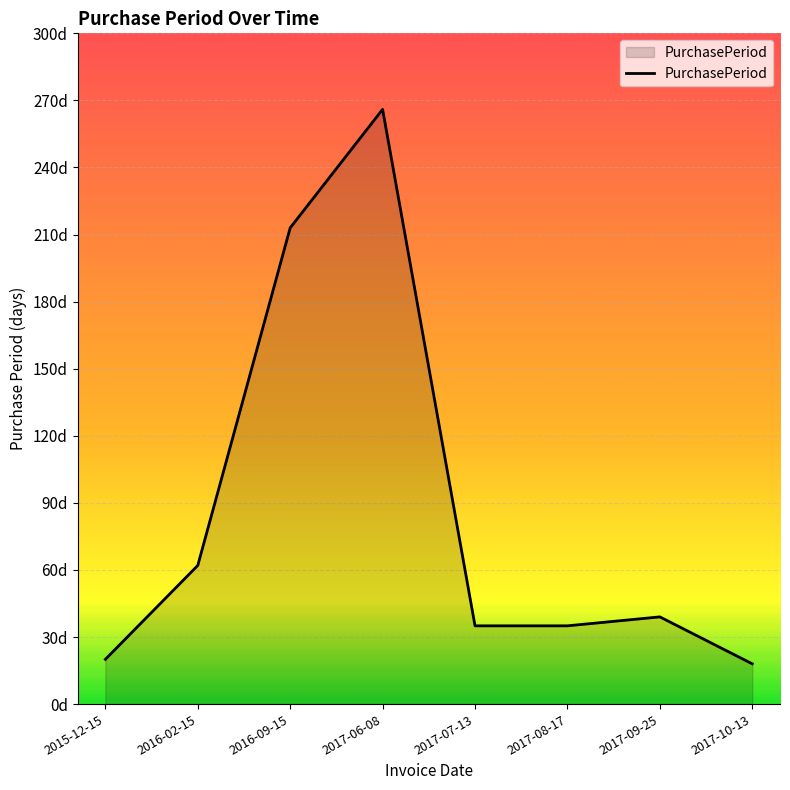

What is the label of the 7th point from the right?

2016-02-15